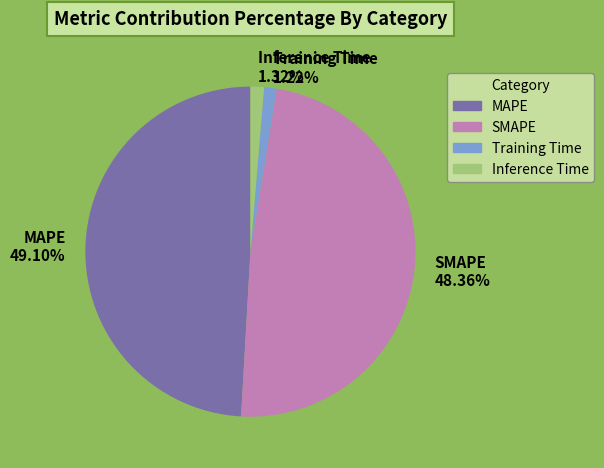

To the nearest percent, what percentage of the pie is MAPE?

49%